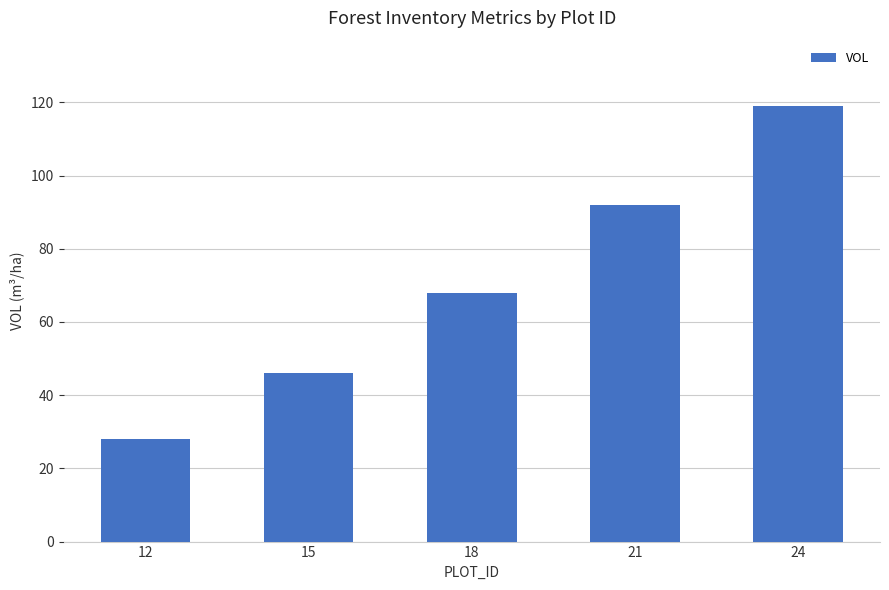

Which label corresponds to the smallest value in the chart?

12